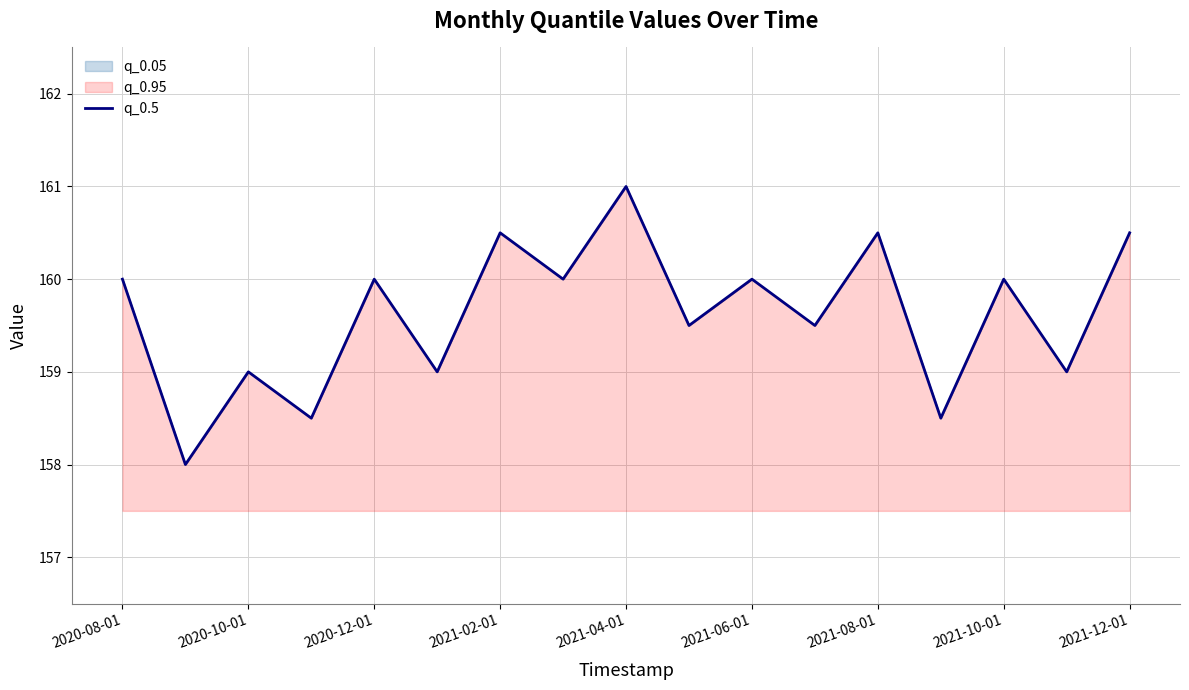

Read the value at 15.

159.0